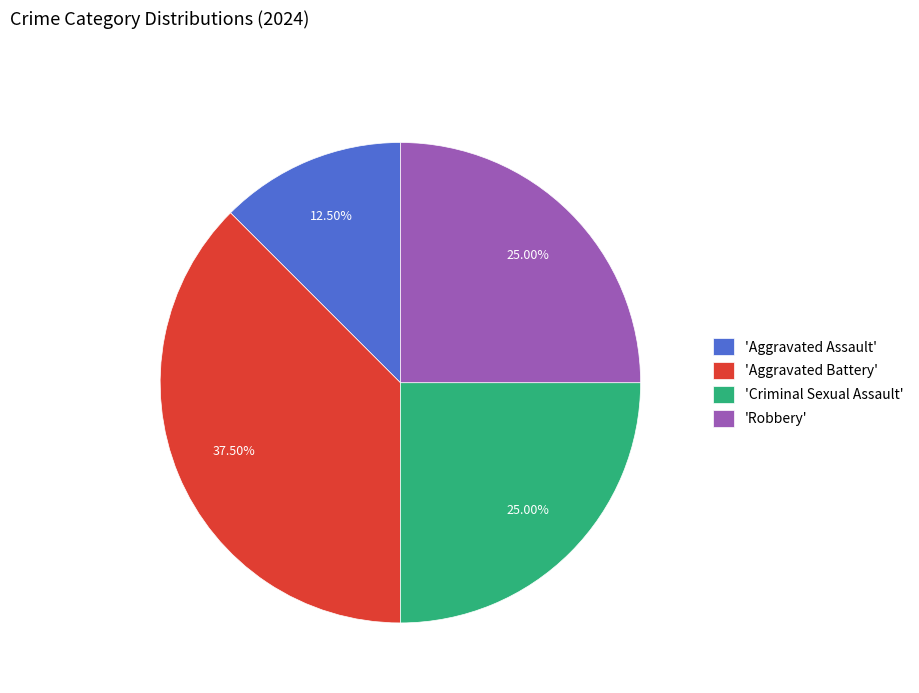

Which category has the biggest portion of the pie?

'Aggravated Battery'